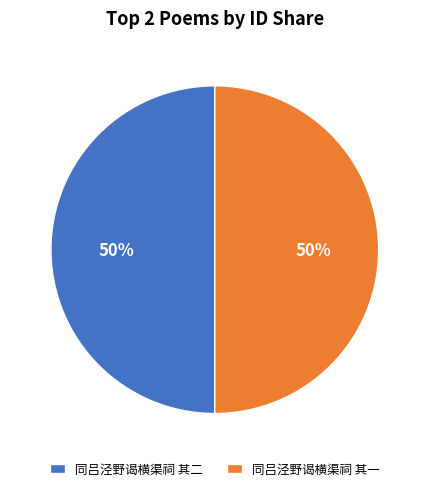

To the nearest percent, what is the combined percentage of 同吕泾野谒横渠祠 其二 and 同吕泾野谒横渠祠 其一?

100%